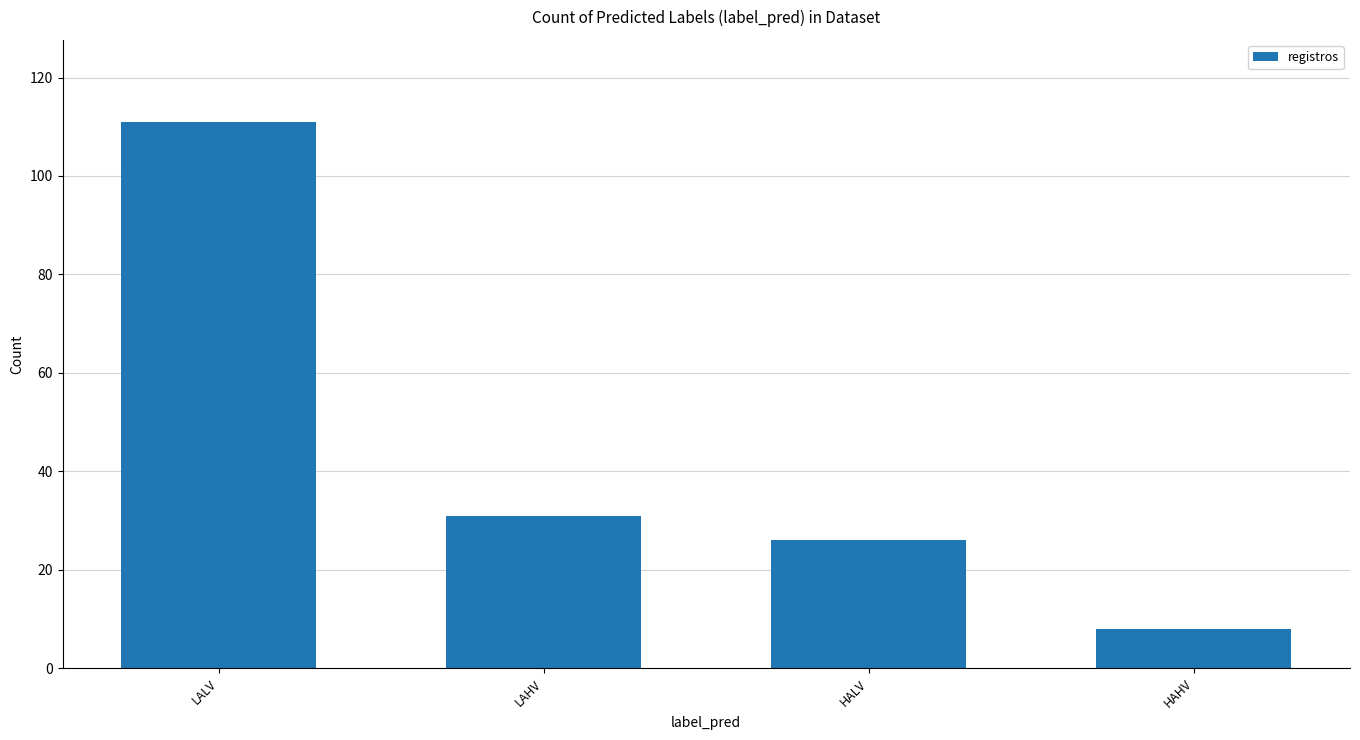

List the labels in order of value, largest first.

LALV, LAHV, HALV, HAHV